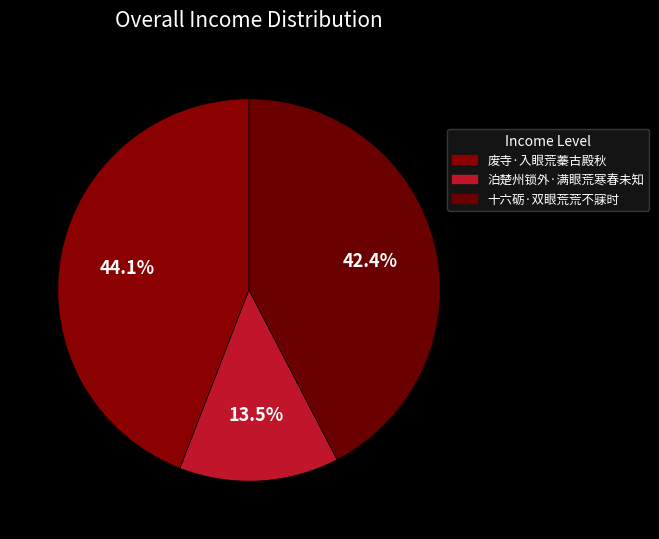

What is the change in value from 泊楚州锁外·满眼荒寒春未知 to 十六砺·双眼荒荒不寐时?

+247047